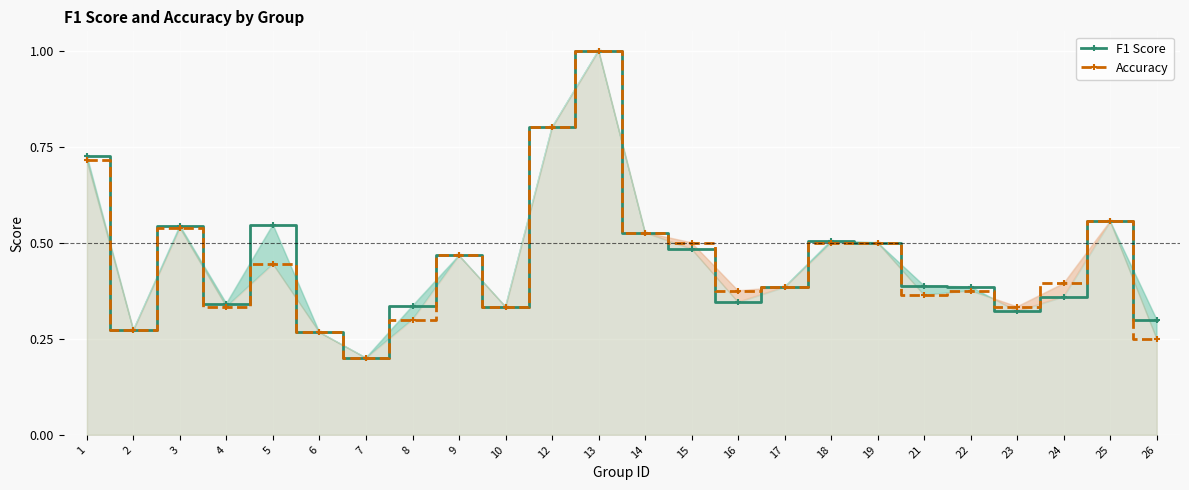

At which category does the chart reach its peak across all series?

13